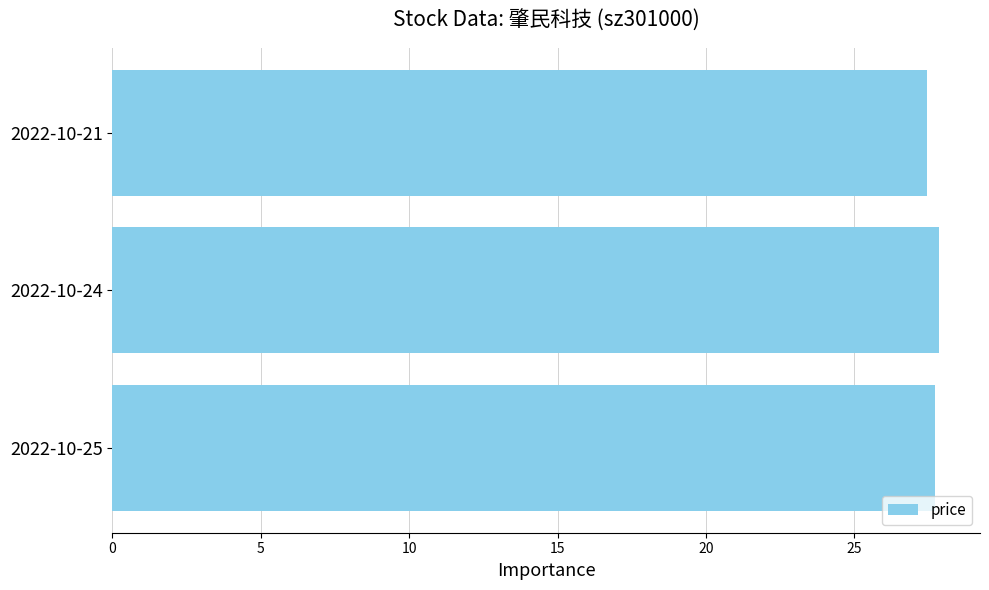

What is the maximum value shown in the chart?

27.8